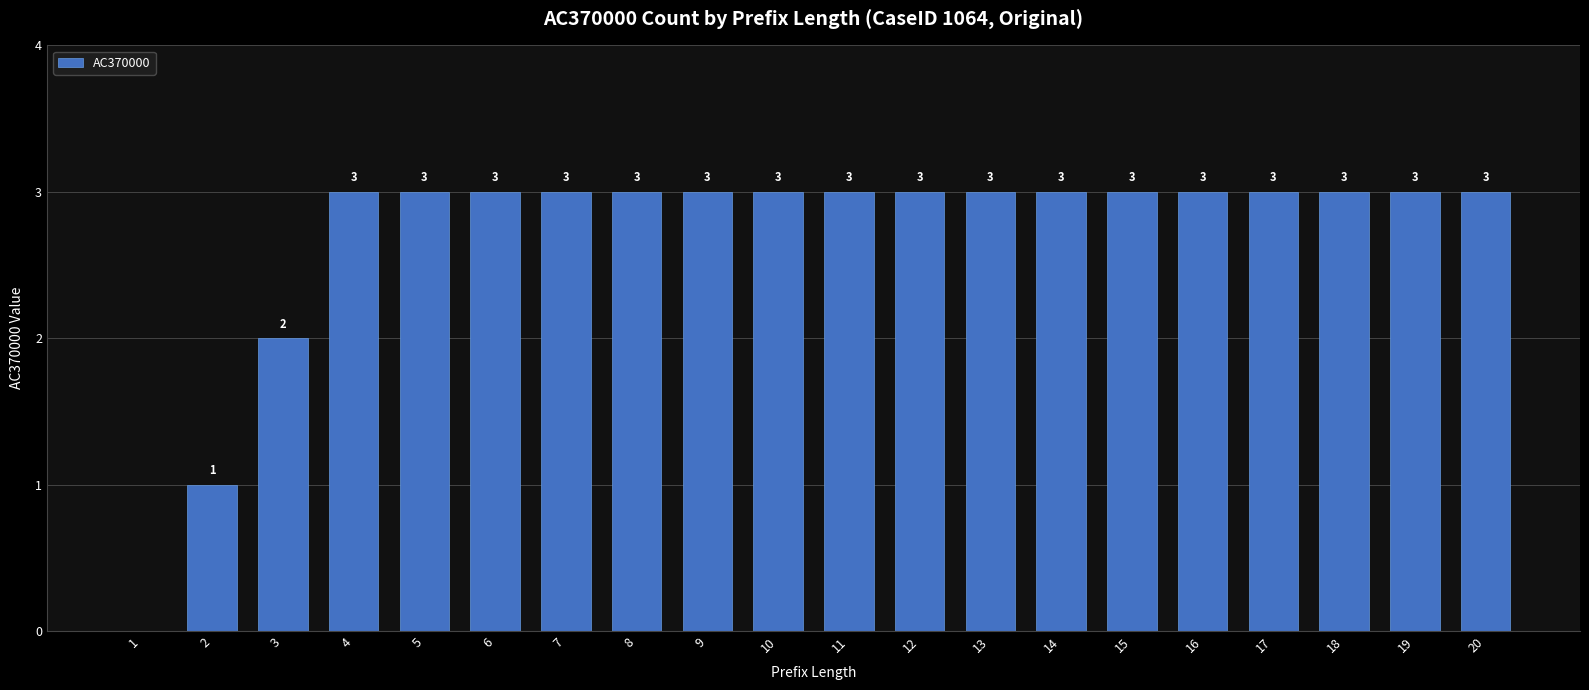

Is it true that the value at 11 is 2?

False